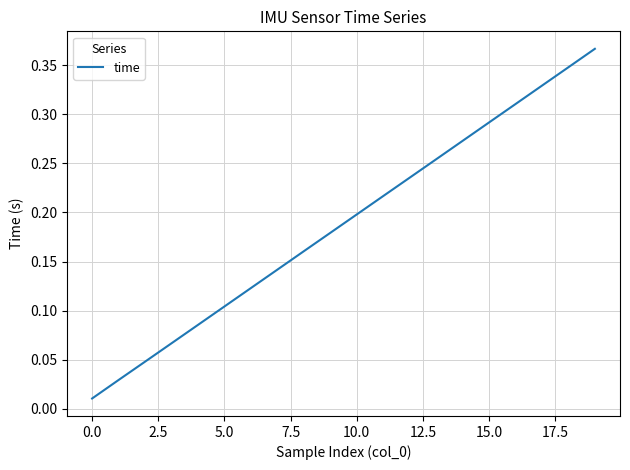

Which label corresponds to the largest value in the chart?

19